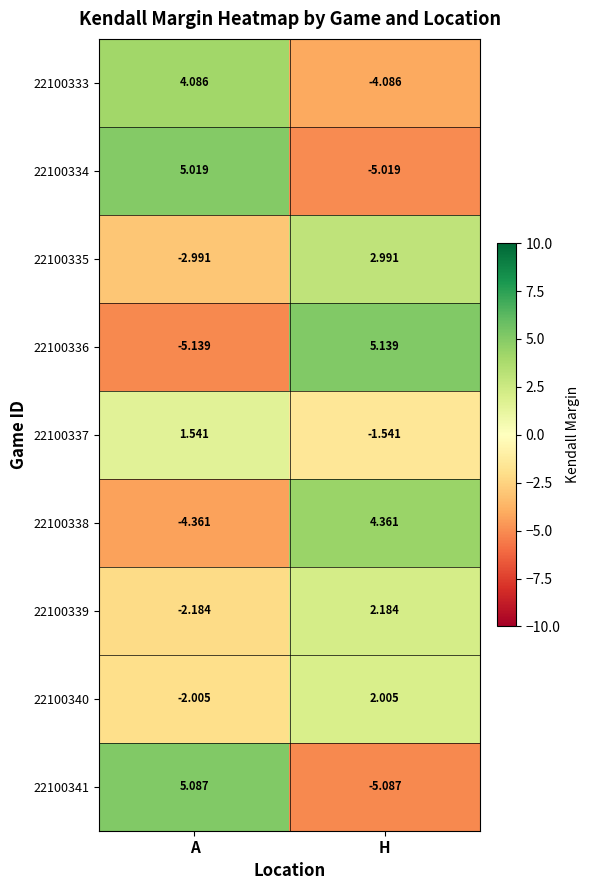

Rank the series at A from lowest to highest value.

22100336, 22100338, 22100335, 22100339, 22100340, 22100337, 22100333, 22100334, 22100341